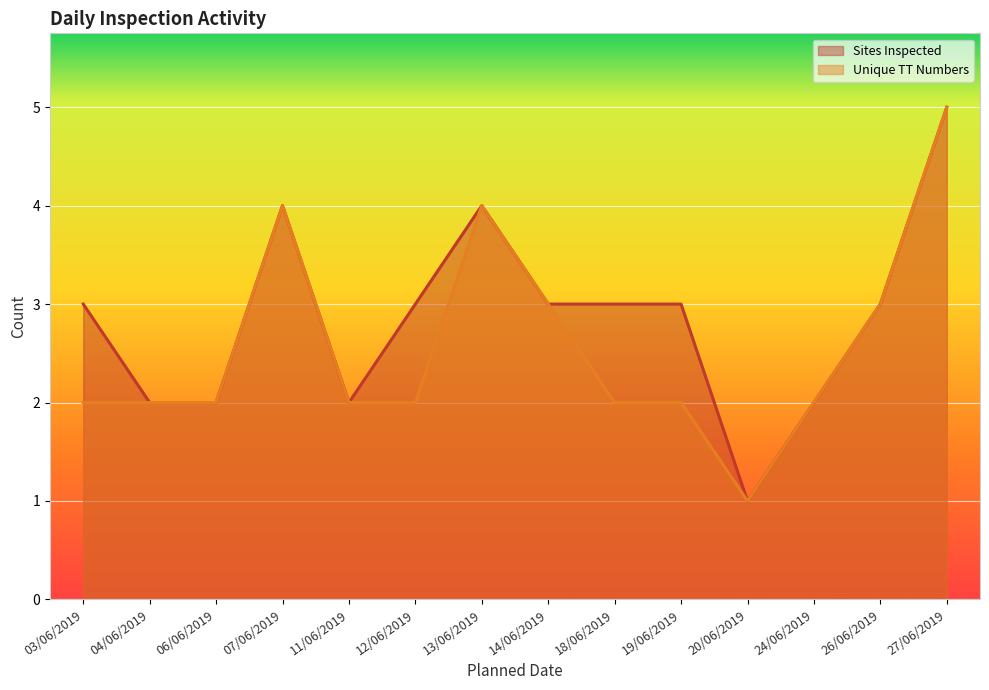

At which label does Unique TT Numbers (line) first exceed 2?

07/06/2019